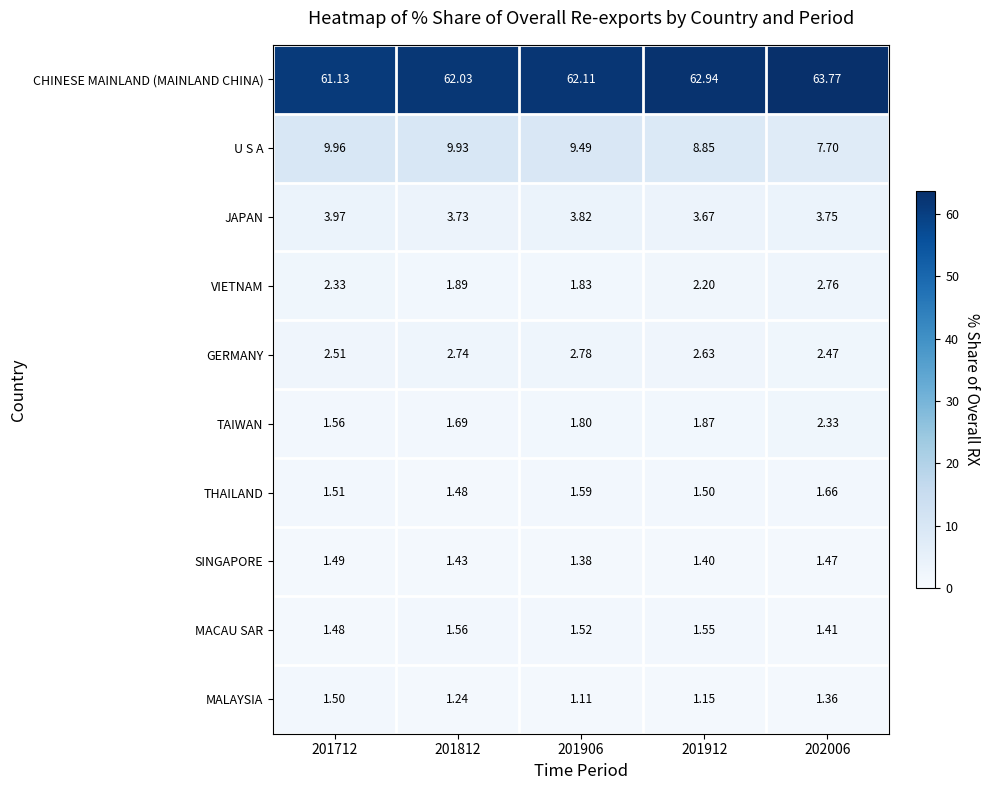

What is the total value across all series at 201906?

87.4